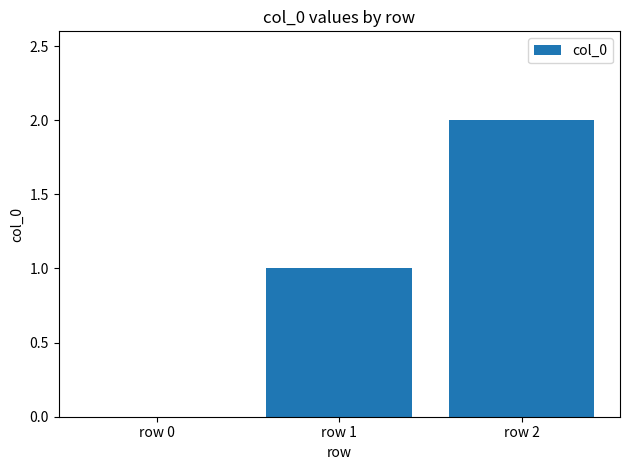

Approximately how many times larger is the value at row 1 compared to row 2?

0.5